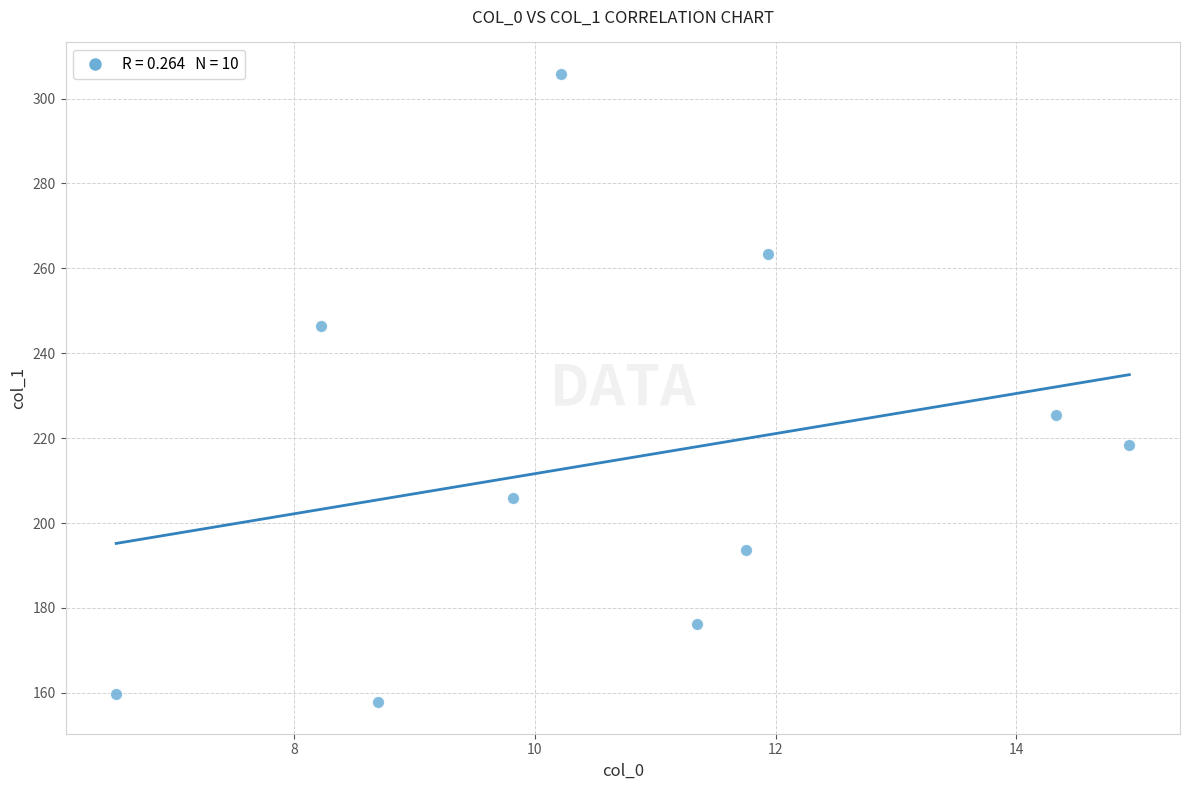

What Y value in the scatter plot is closest to 231?

225.6